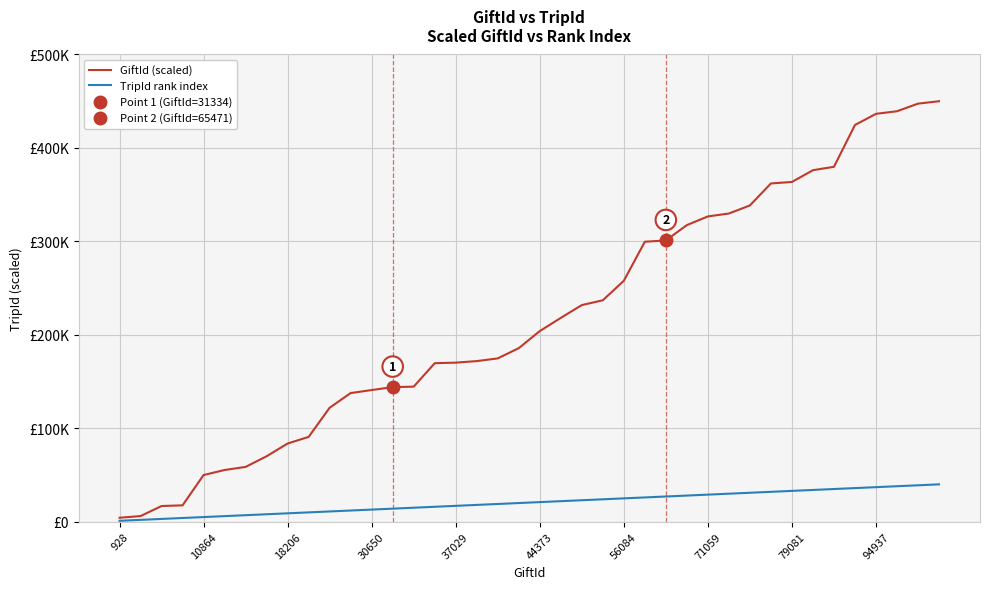

How many data points in TripId rank index are less than 21000?

20